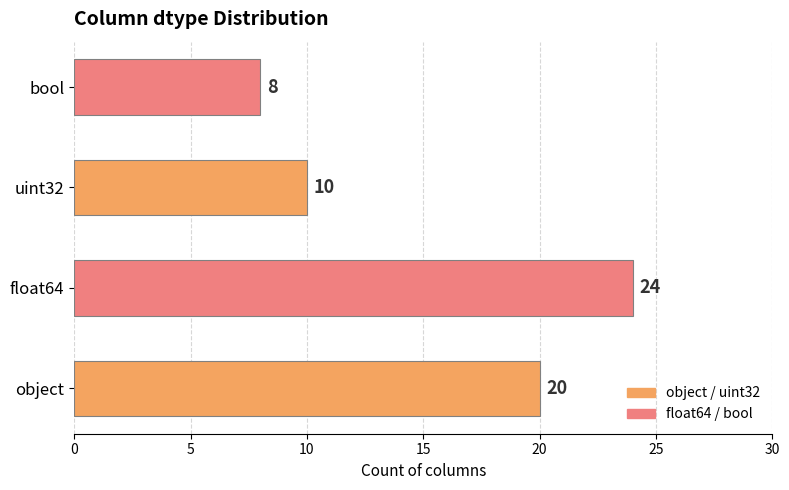

Is it true that the value at object is 20?

True